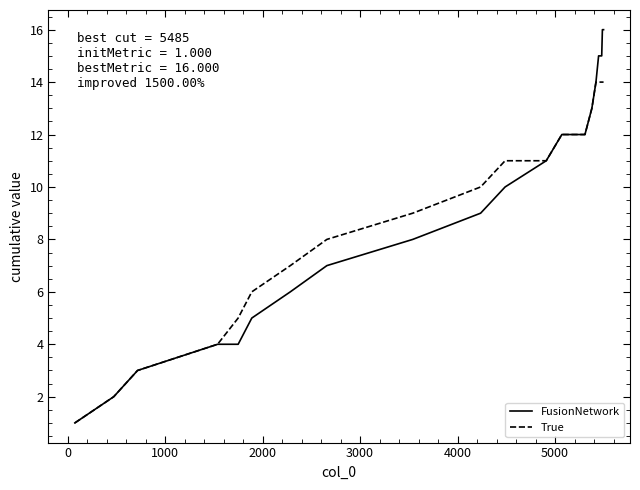

What are all the series names shown in the legend?

FusionNetwork, True